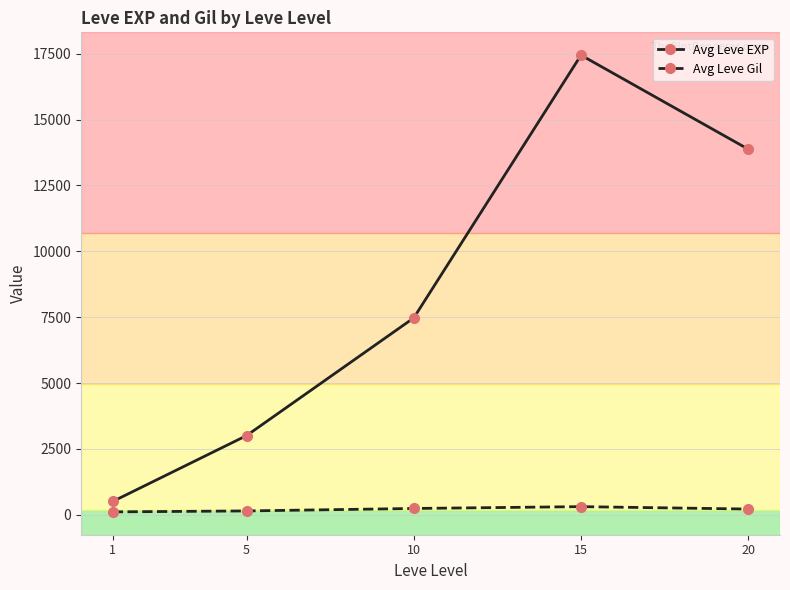

True or false: Avg Leve Gil and Avg Leve EXP intersect in this chart.

False